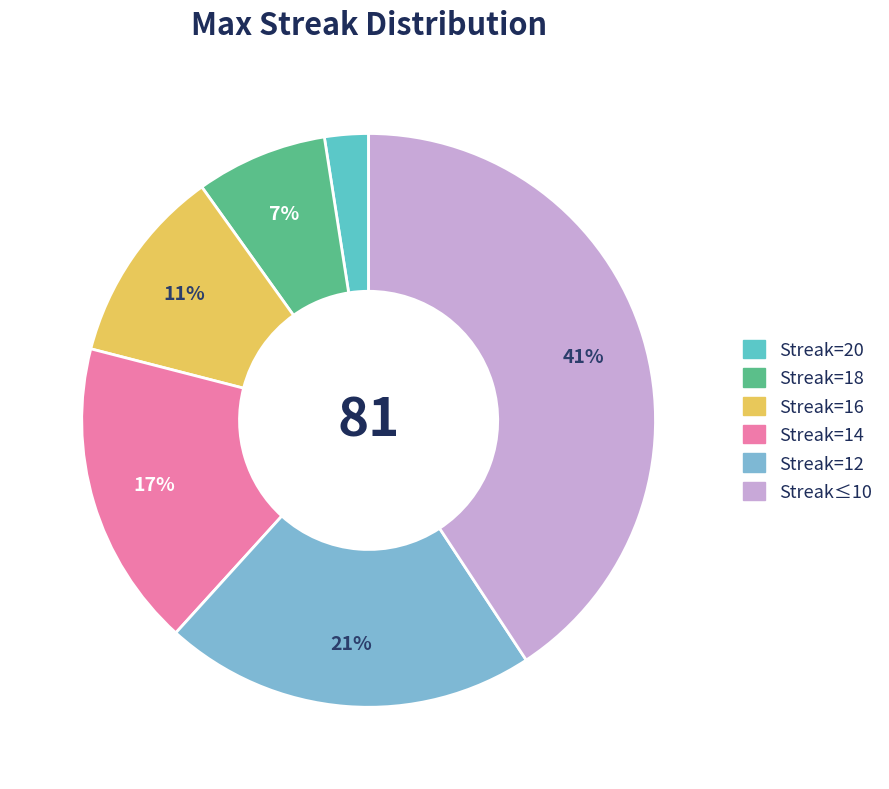

To the nearest percent, what is the average slice percentage?

17%